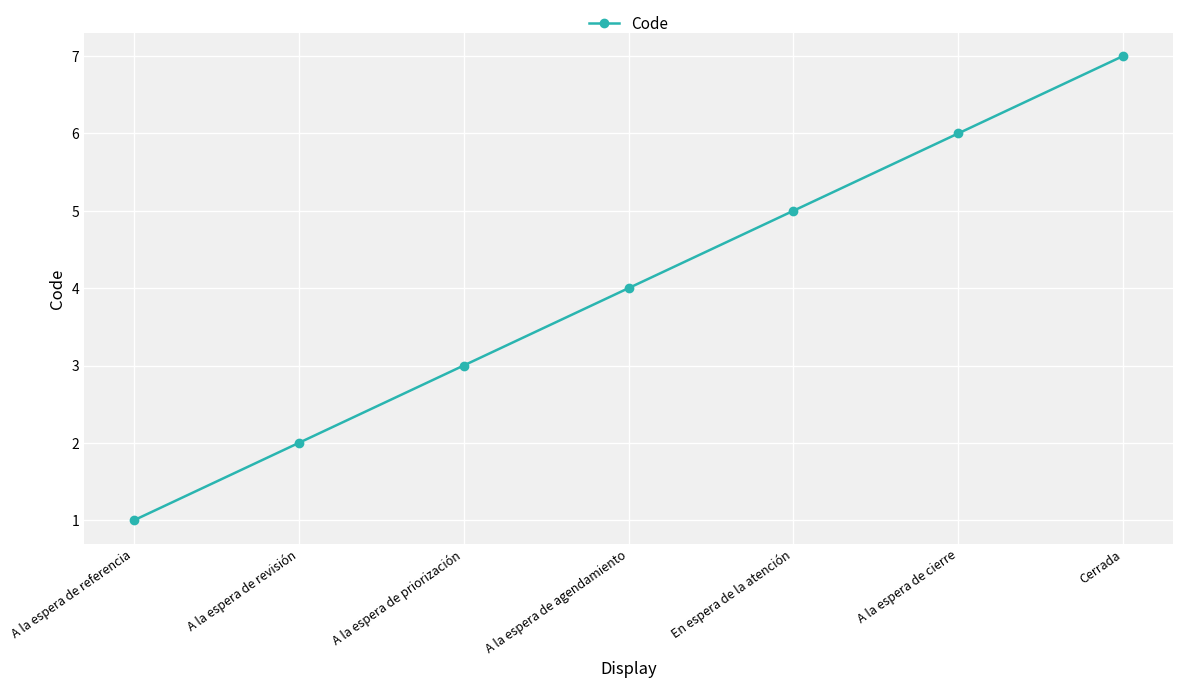

What value does the data have at Cerrada?

7